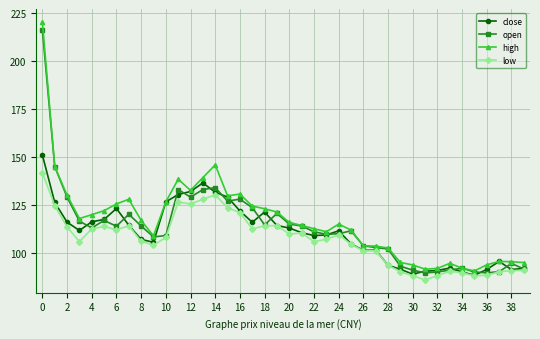

Which series has the largest range (max minus min)?

high